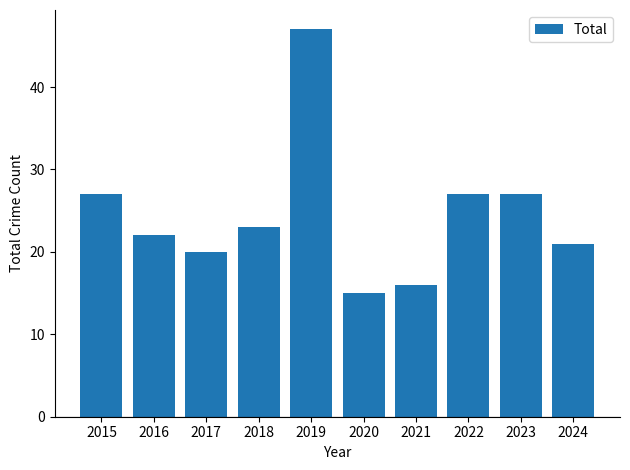

What is the sum of all values?

245